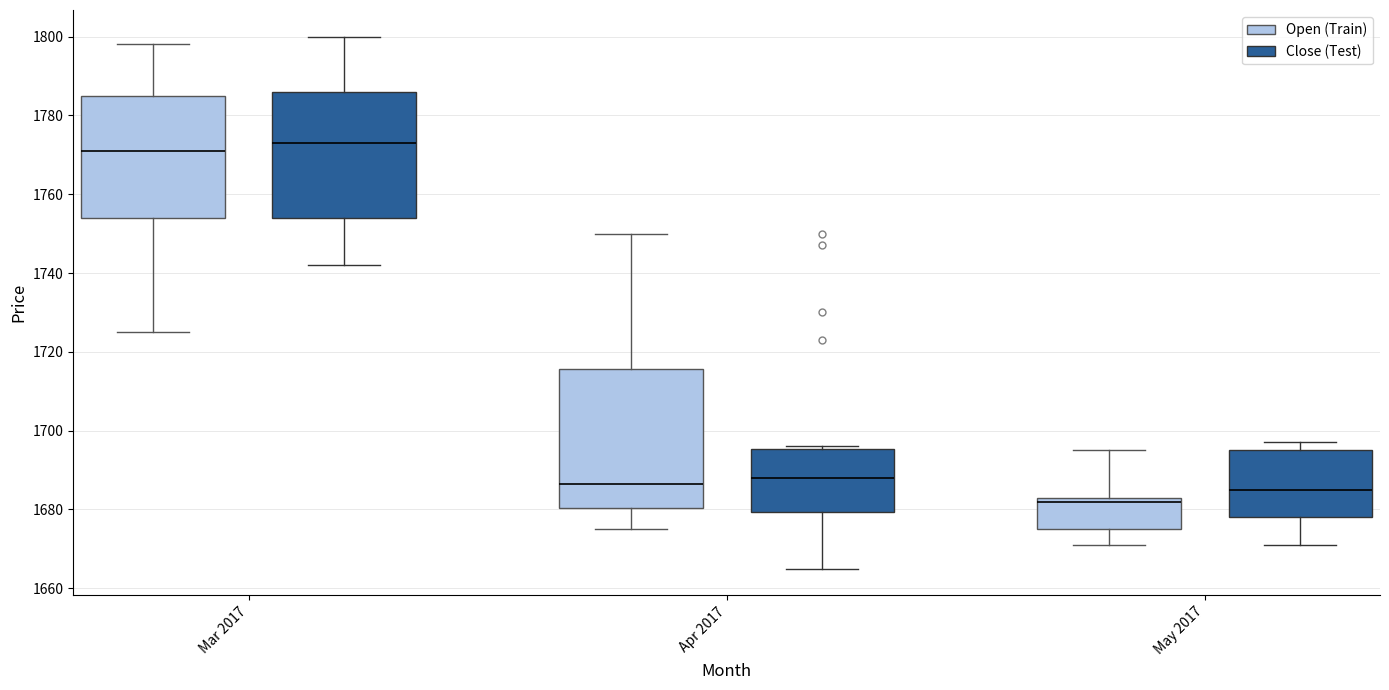

Comparing the boxes themselves (not the whiskers), which one is the tallest?

Apr 2017 (Open (Train))